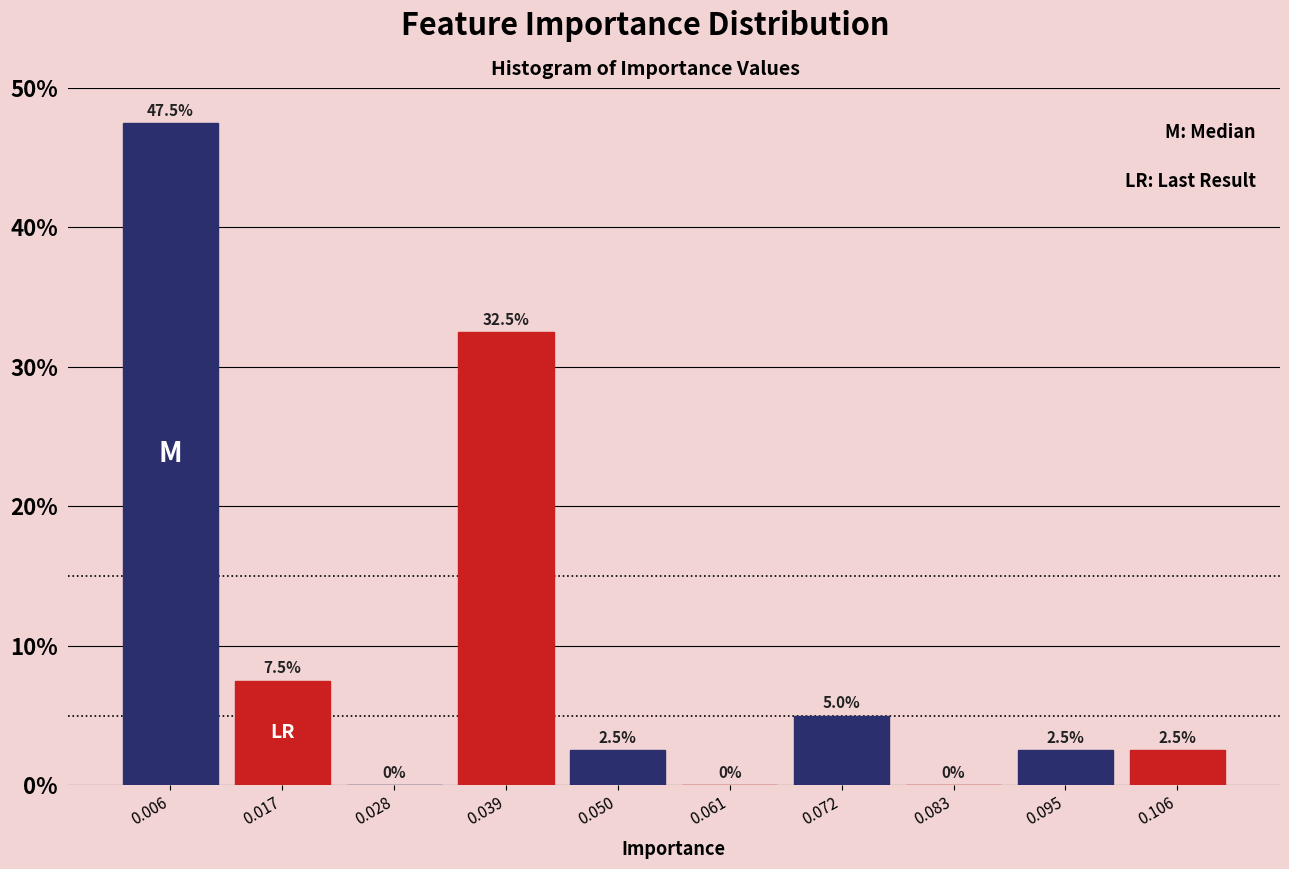

Reading left to right, transcribe this chart: for each bar, give the range it covers on the x-axis and its height. The bar edges are not printed on the chart, so give them approximately, as read against the axis.

0.000 to 0.012: 47.5
0.012 to 0.022: 7.5
0.022 to 0.034: 0.0
0.034 to 0.044: 32.5
0.044 to 0.056: 2.5
0.056 to 0.066: 0.0
0.066 to 0.078: 5.0
0.078 to 0.090: 0.0
0.090 to 0.100: 2.5
0.100 to 0.112: 2.5